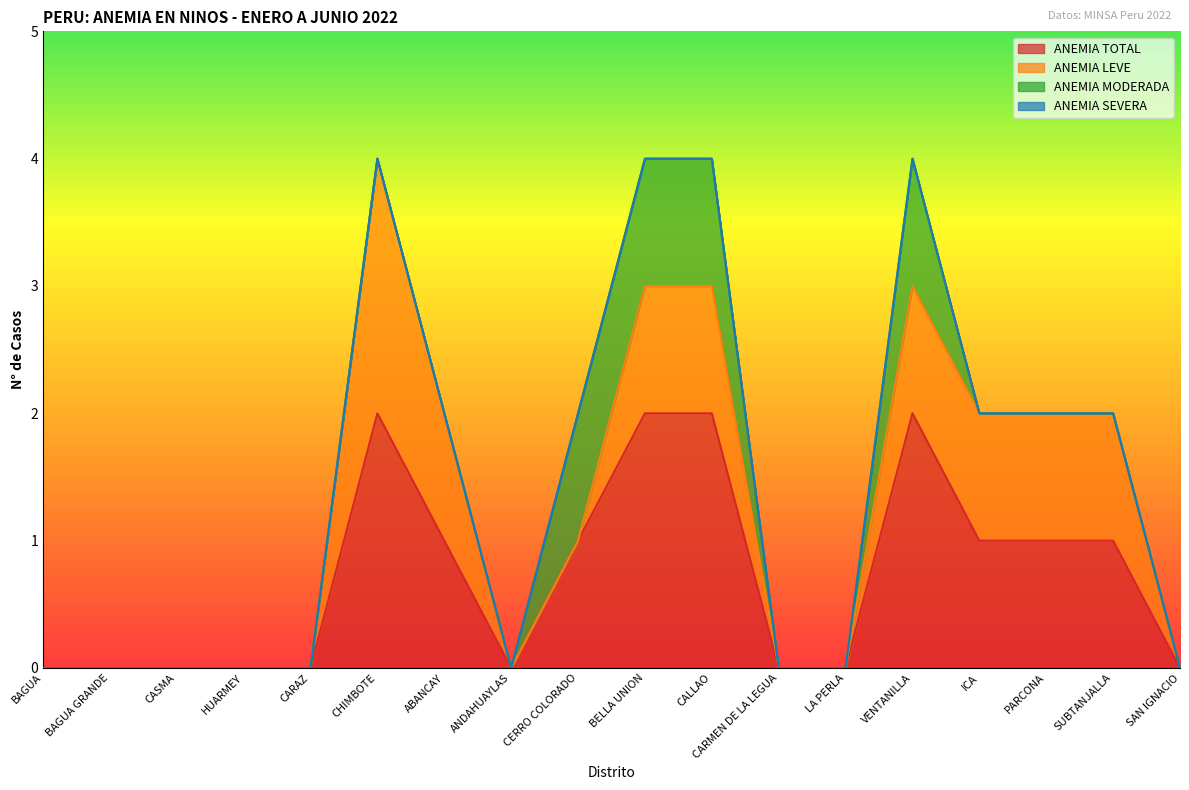

What is the difference between the ANEMIA LEVE values at ICA and SAN IGNACIO?

1